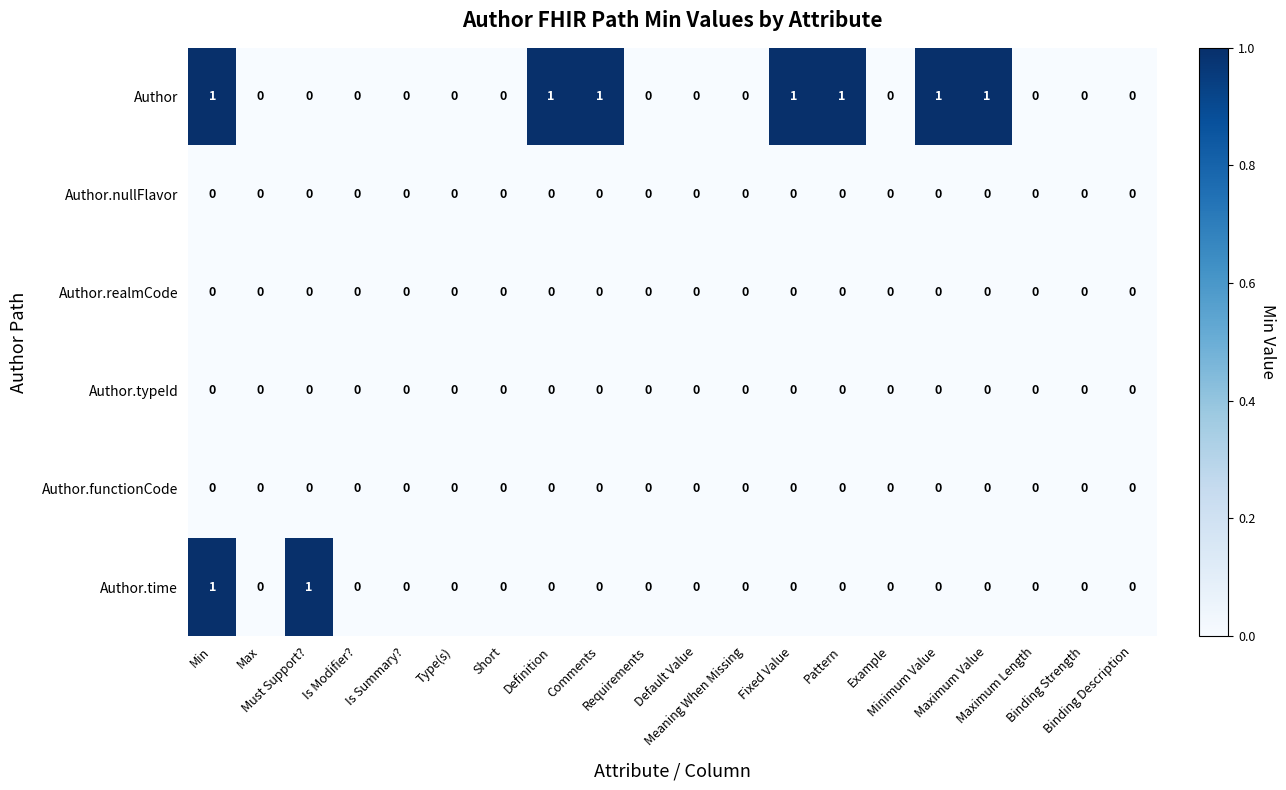

Which series has the largest total across all categories?

Author